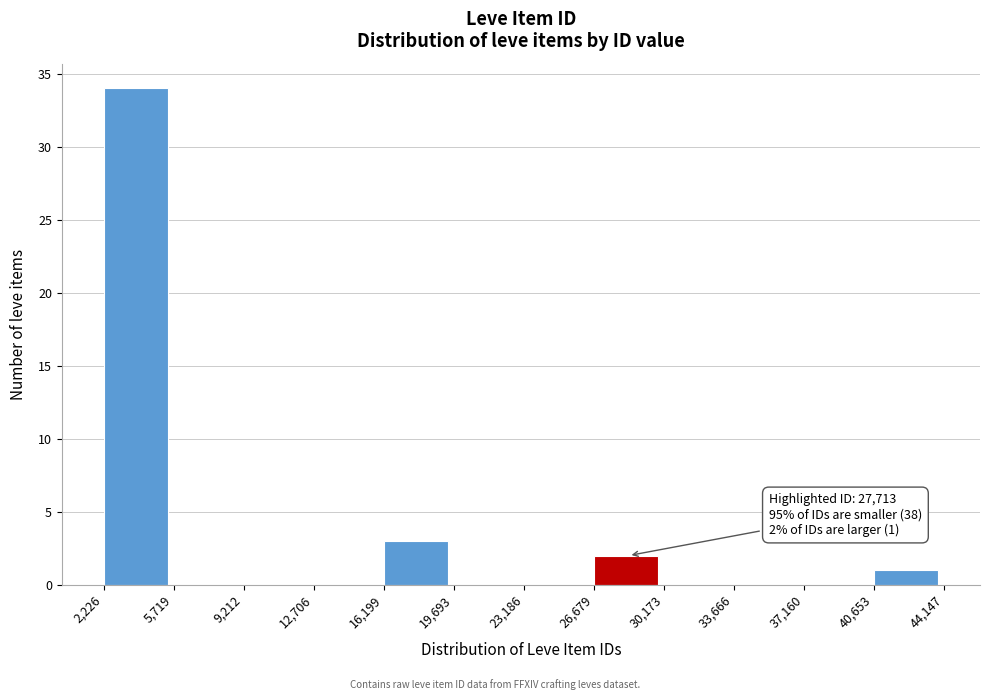

Which range on the x-axis has the tallest bar?

2,226 to 5,719